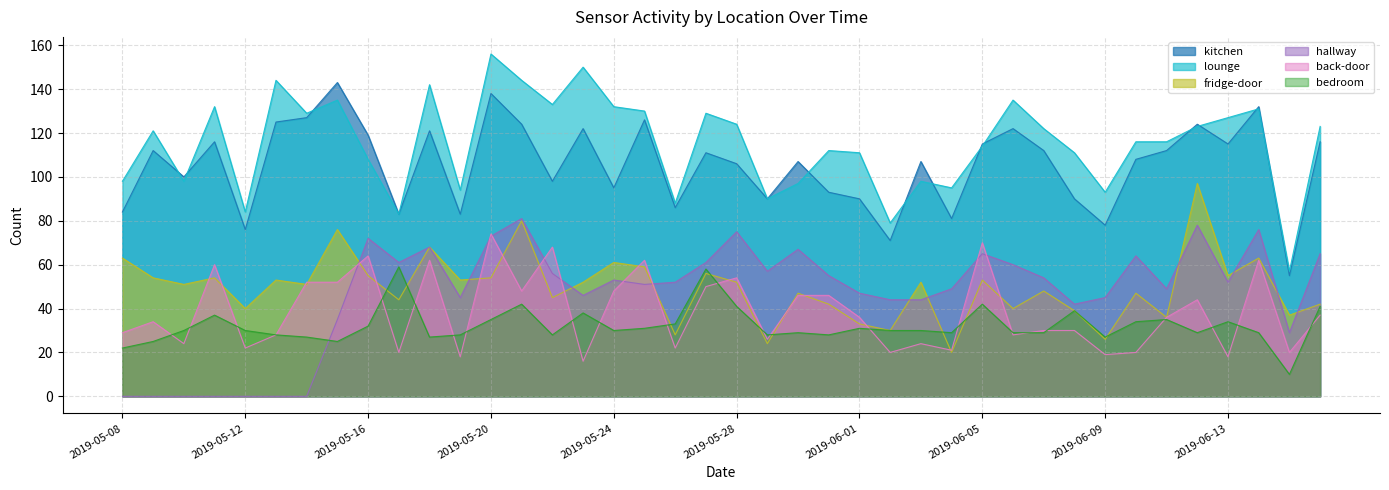

Does the chart display data point markers on the line(s)?

No